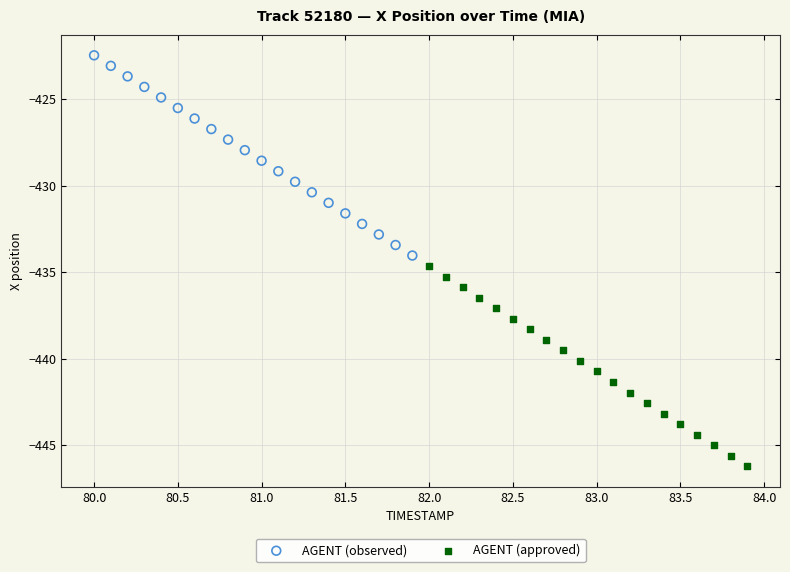

Which series contains the highest Y value?

AGENT (observed)